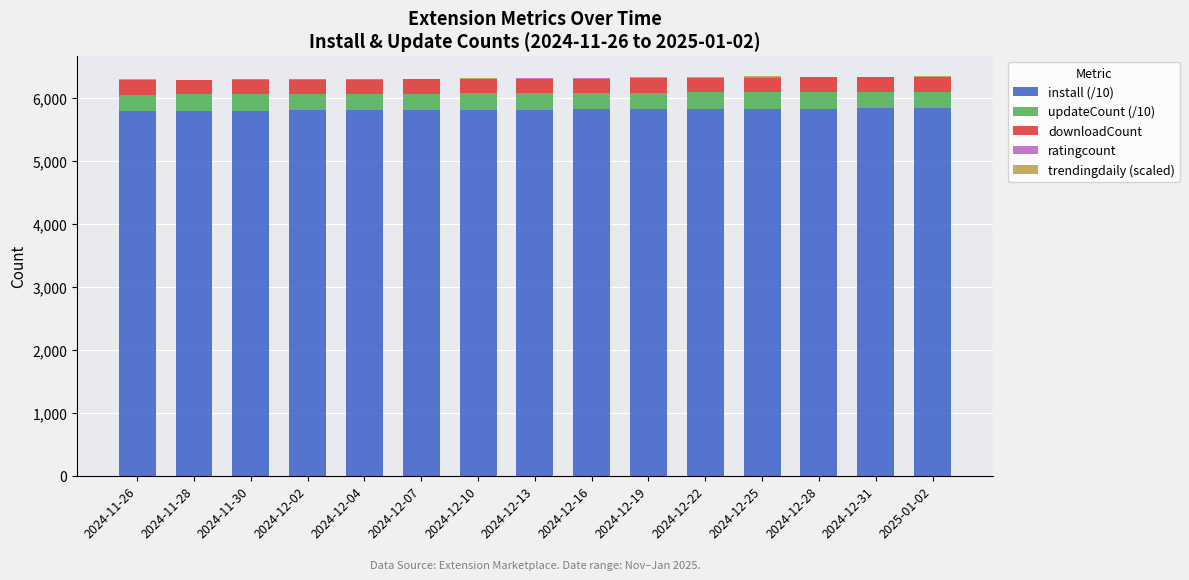

Are the bars horizontal?

No